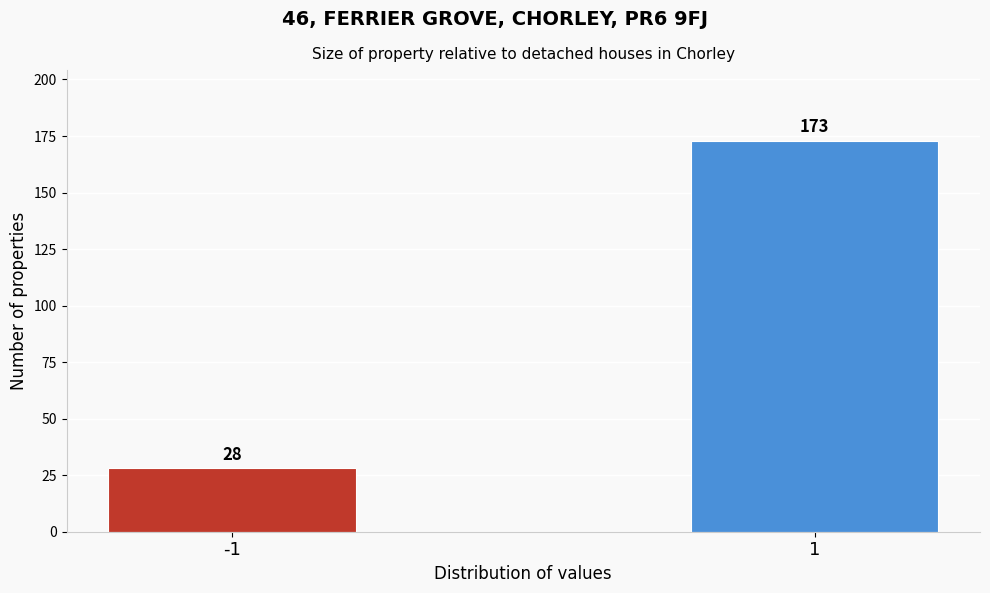

Reading left to right, what are all the values shown in this chart?

-1=28	1=173